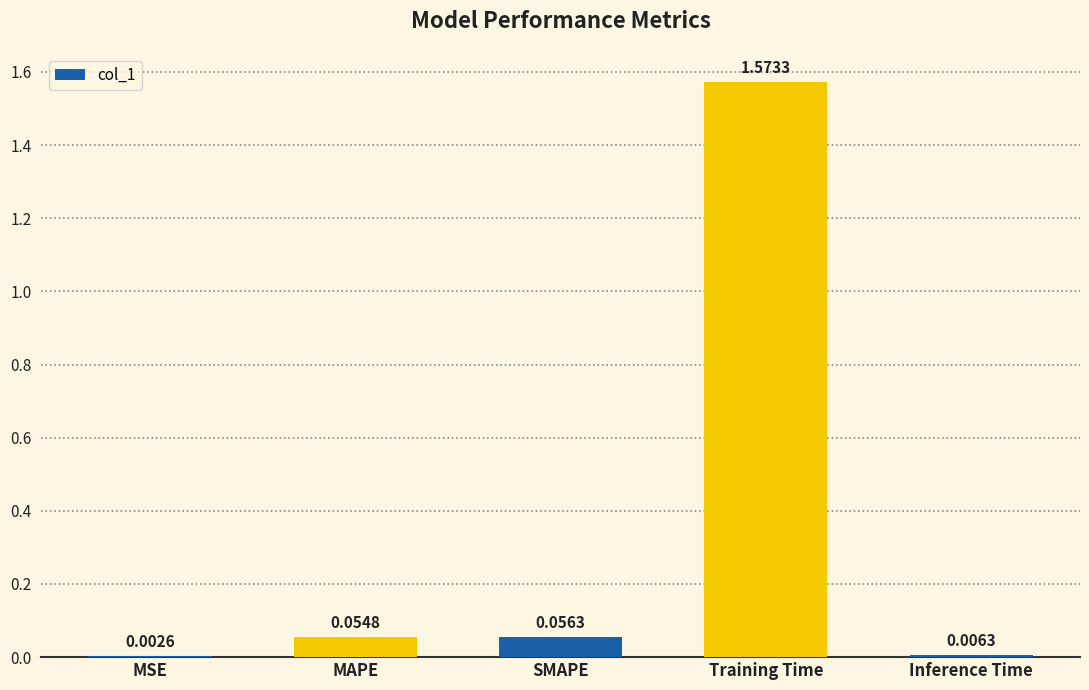

At which label is the value closest to 0?

MSE